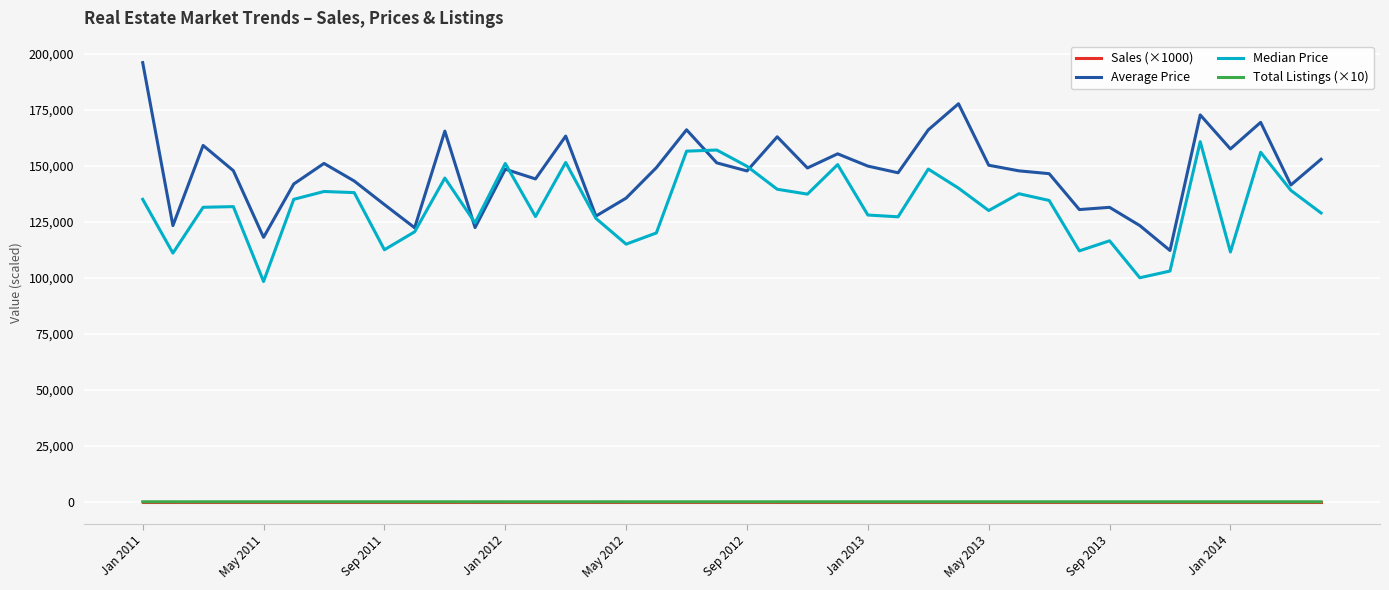

Which series has the largest total across all categories?

Average Price